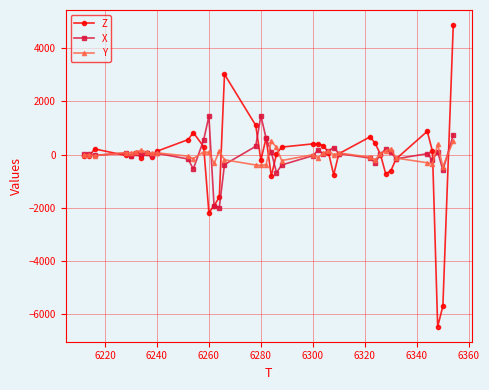

List the series in order of their peak value, highest first.

Z, X, Y